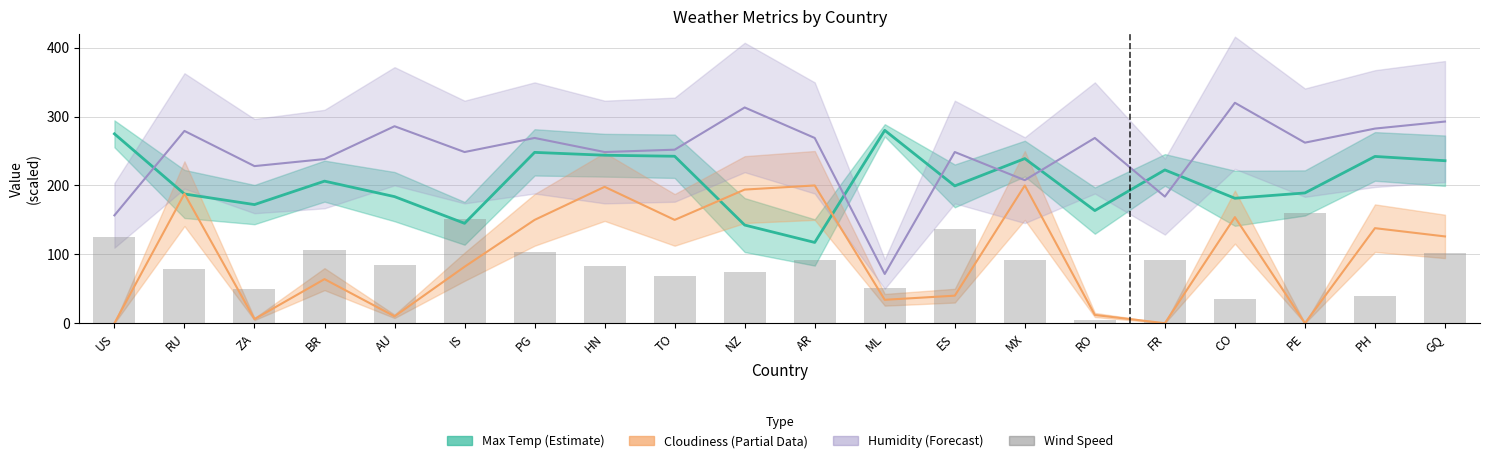

Which label corresponds to the smallest value in the chart?

RO